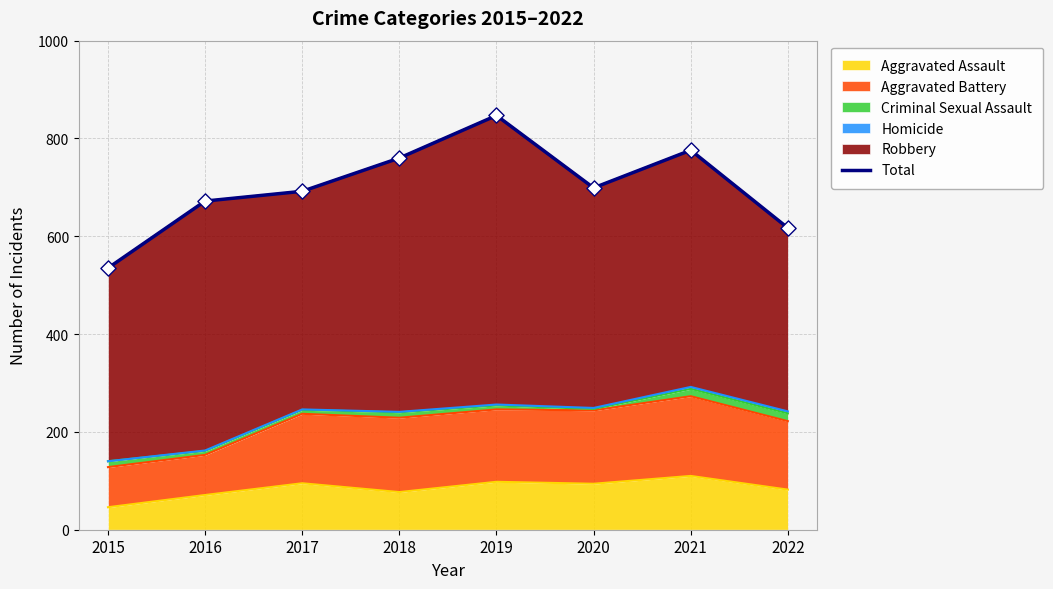

Between 2015 and 2016, which is larger?

2016